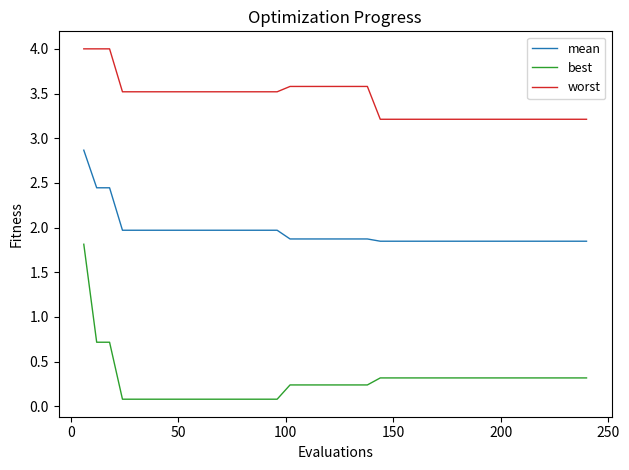

List the series in order of their overall mean, lowest first.

best, mean, worst